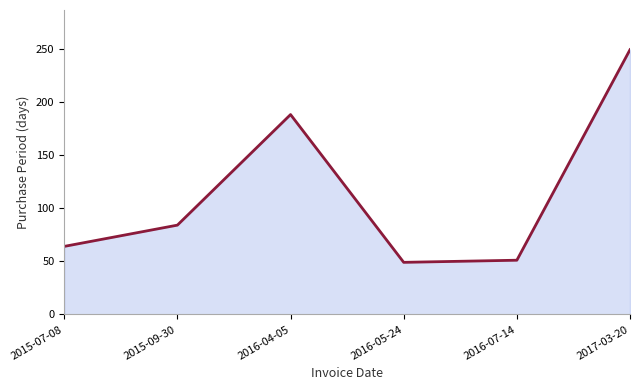

Is it true that the value at 2016-05-24 is 24?

False